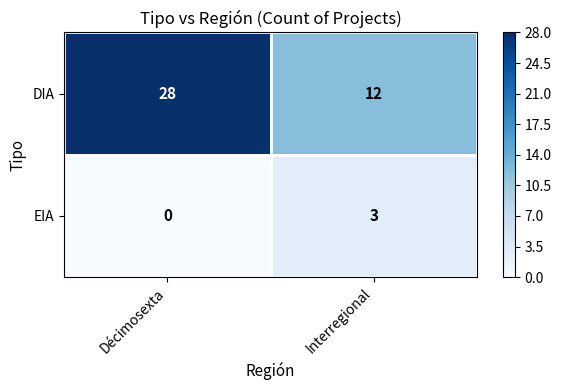

Which category has the highest value across all series?

Décimosexta